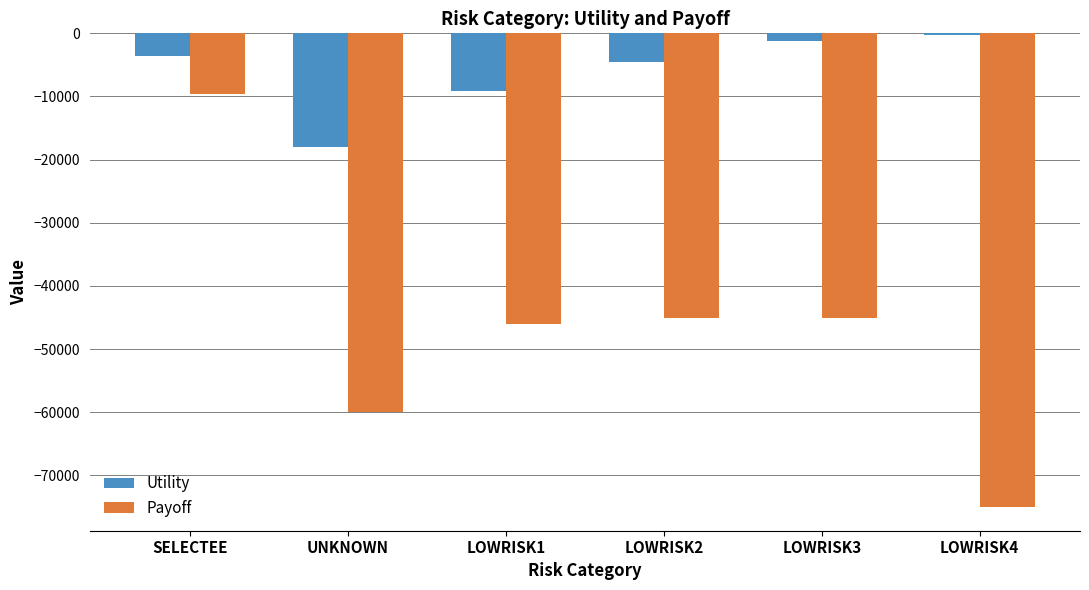

Which series has the largest range (max minus min)?

Payoff